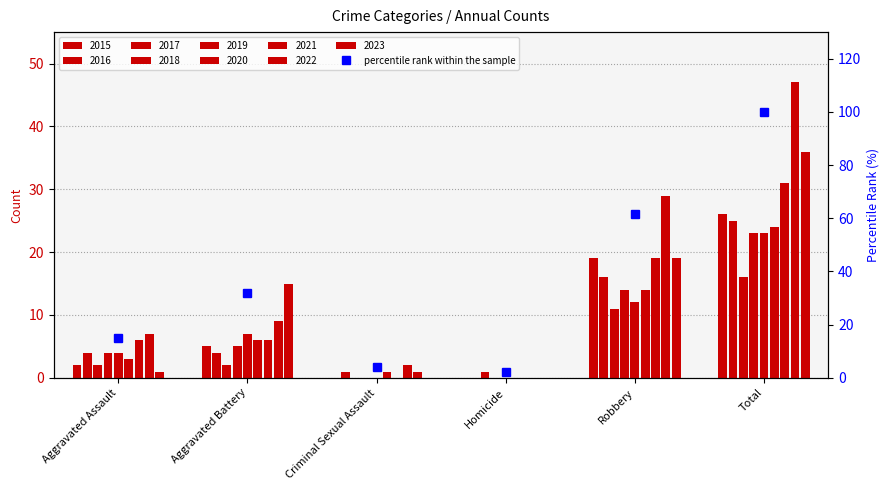

What is the sum of the values at Criminal Sexual Assault and Aggravated Assault?

19.1